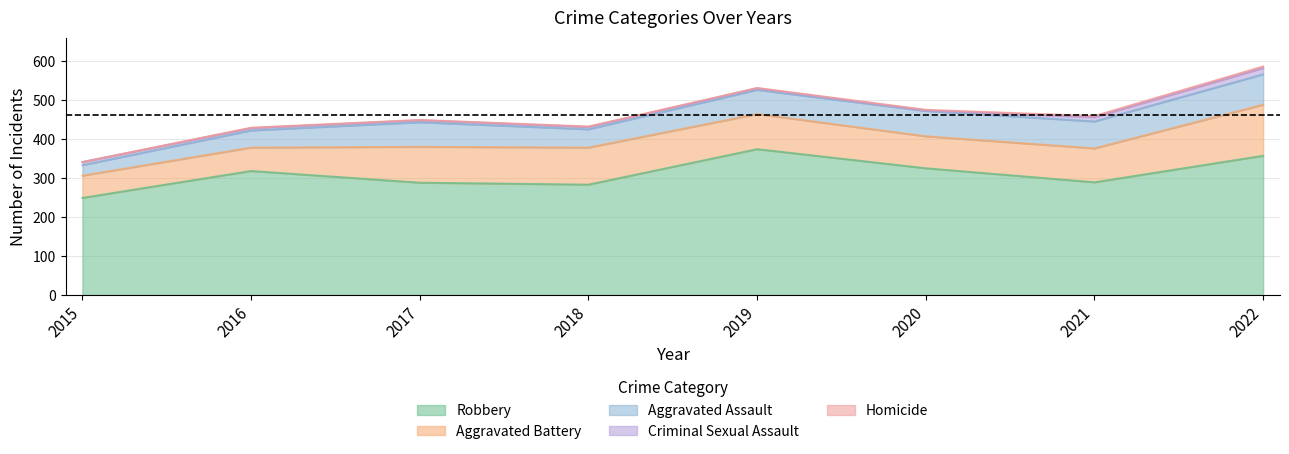

What is the maximum value for Robbery?

374